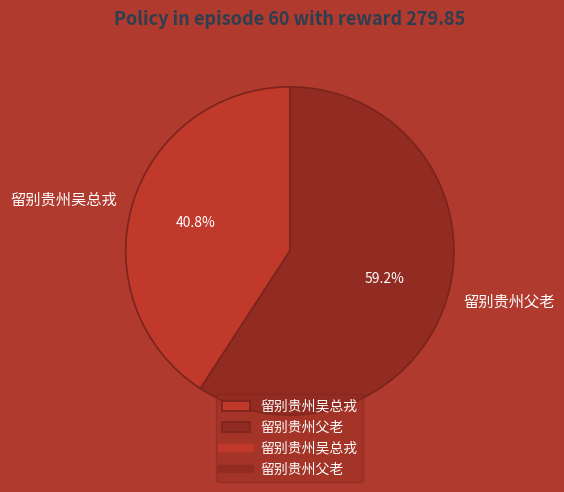

To the nearest percent, what is the difference between the largest and smallest slice percentages?

18%